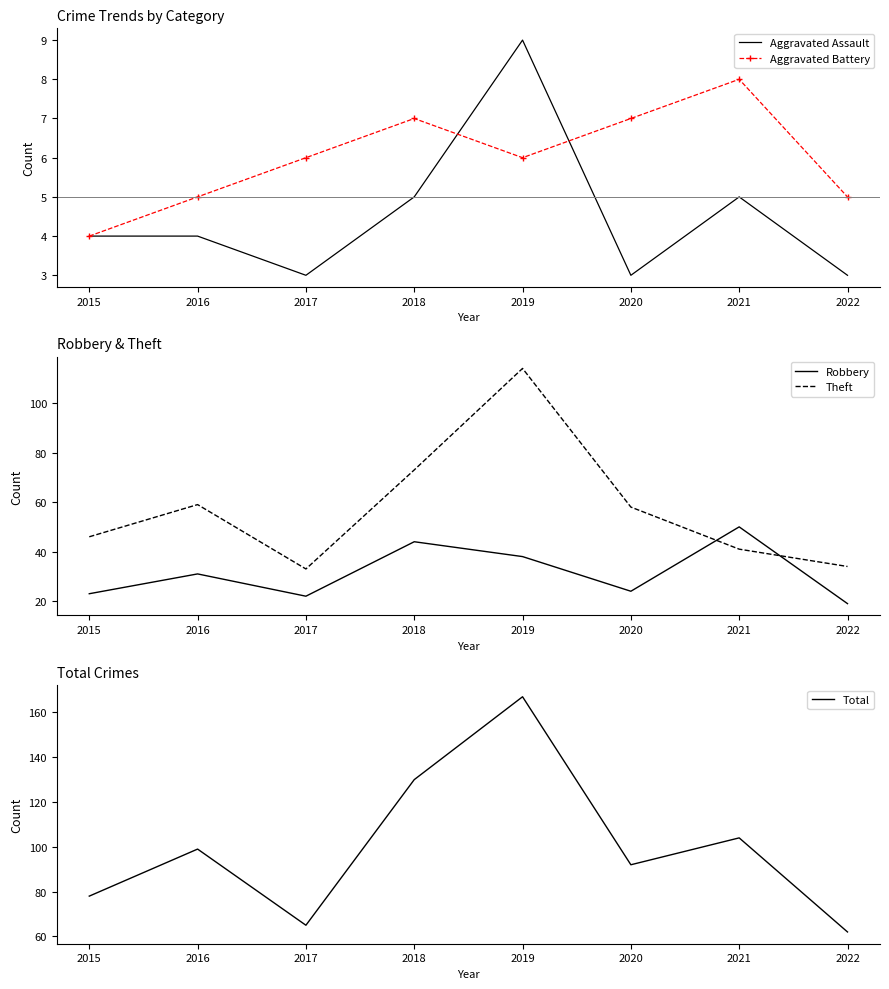

Count the Aggravated Battery values in the range 5 to 7.

6